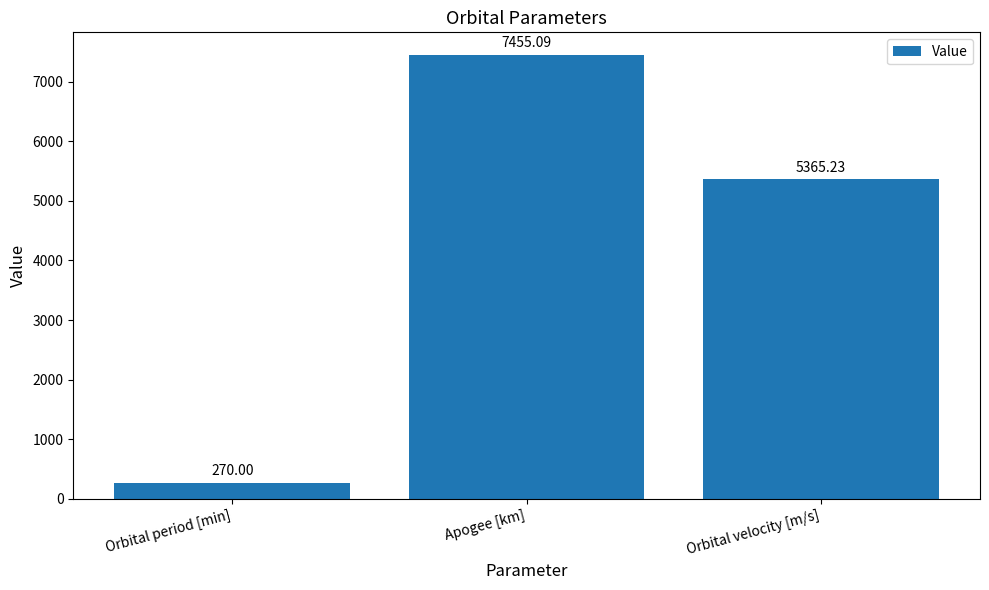

What is the change in value from Apogee [km] to Orbital velocity [m/s]?

-2089.9